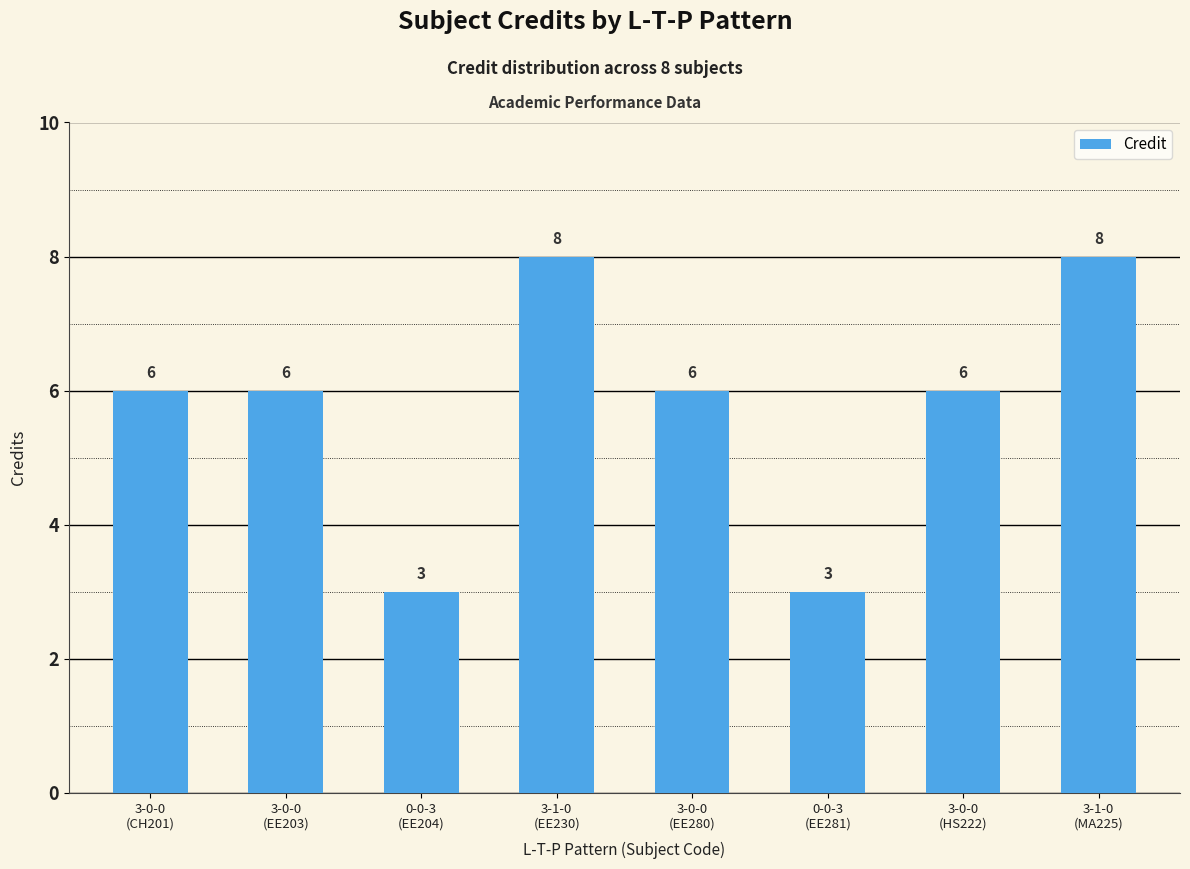

What is the label of the 8th bar from the right?

3-0-0
(CH201)